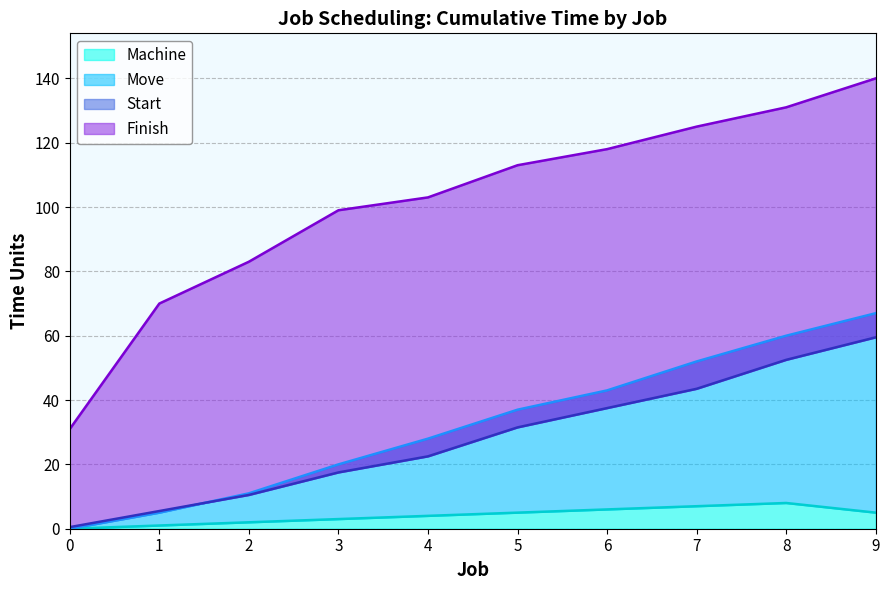

How many values in Machine are above zero?

9